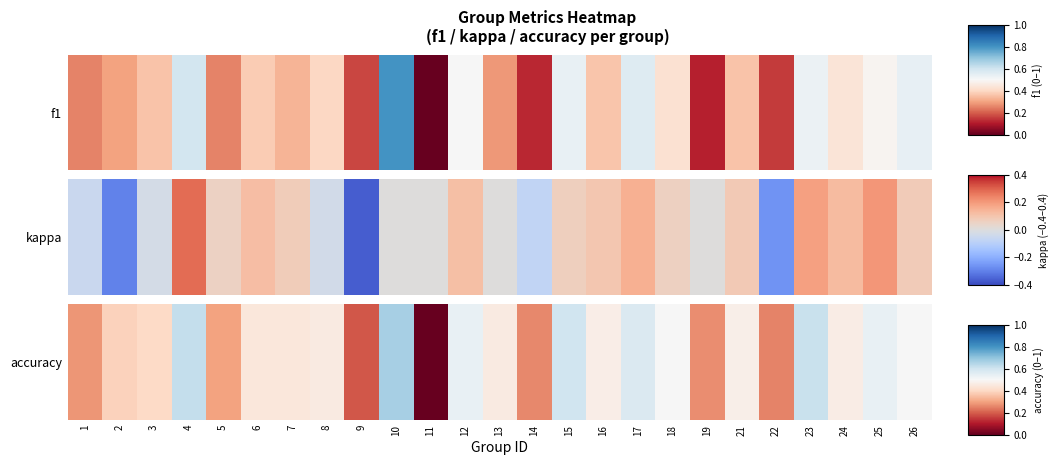

What is the greatest value displayed?

0.7